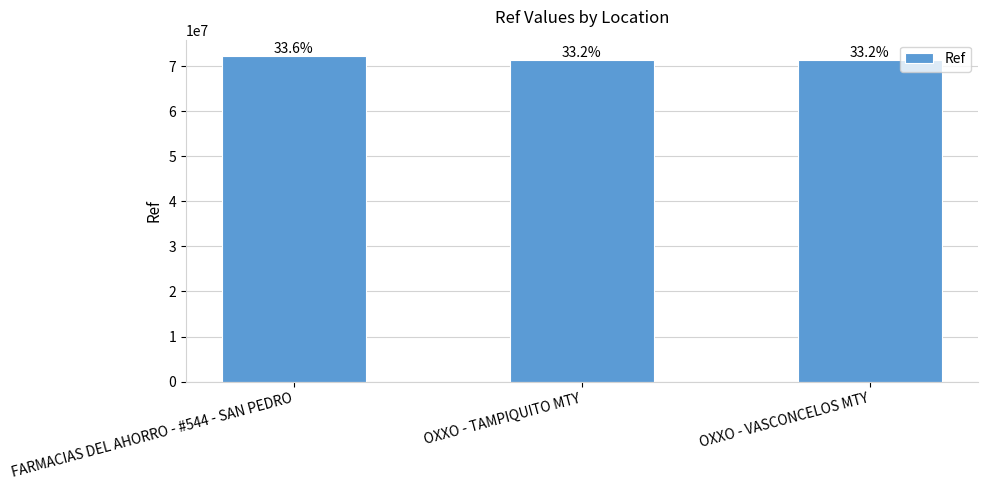

How many bars are there in total?

3